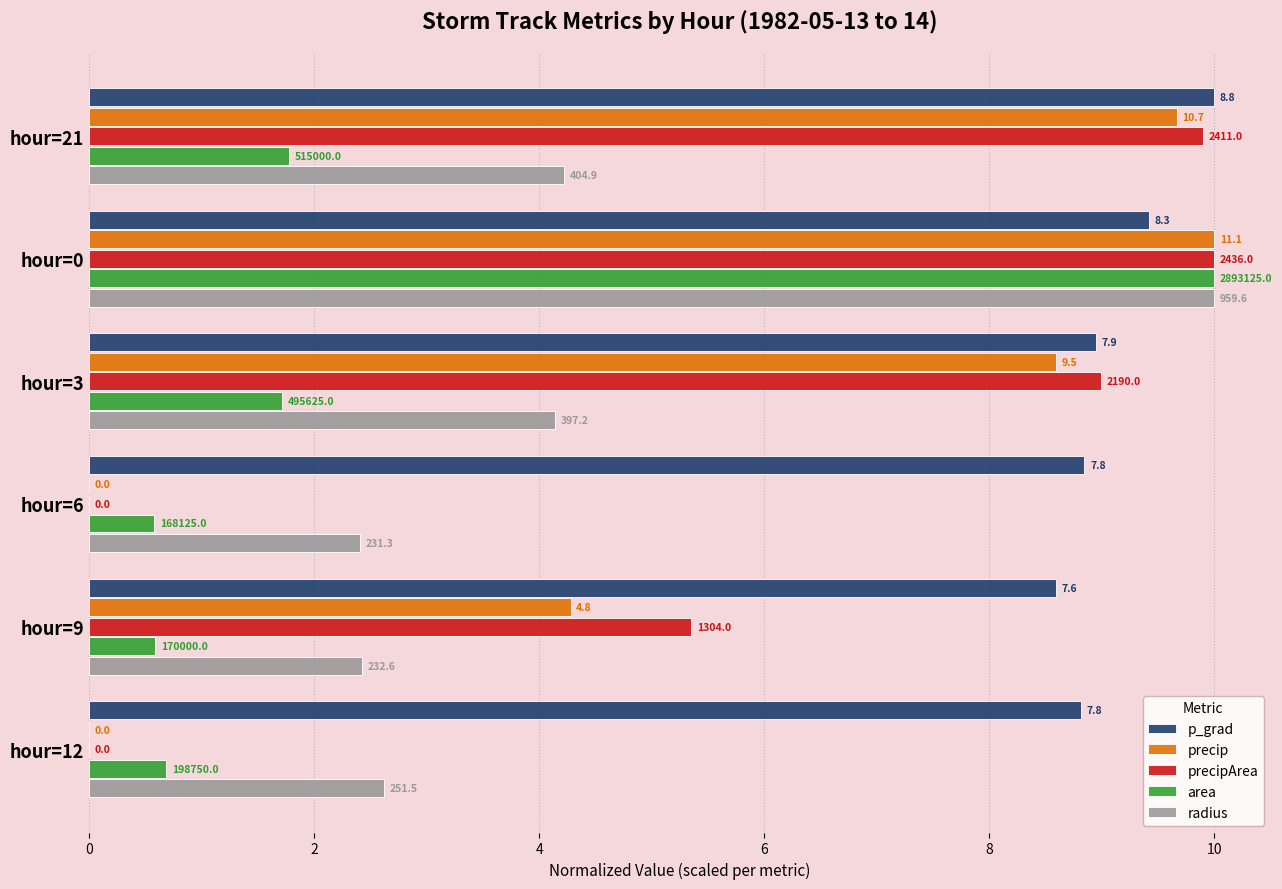

Reading left to right, extract all data points from this chart.

p_grad: 10.0	9.4	8.9	8.8	8.6	8.8
precip: 9.7	10.0	8.6	0.0	4.3	0.0
precipArea: 9.9	10.0	9.0	0.0	5.4	0.0
area: 1.8	10.0	1.7	0.6	0.6	0.7
radius: 4.2	10.0	4.1	2.4	2.4	2.6